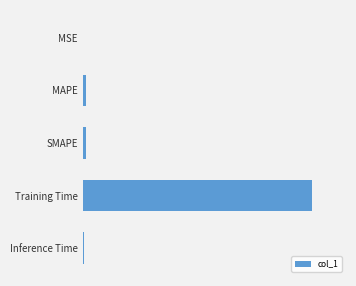

Are the bars horizontal?

Yes